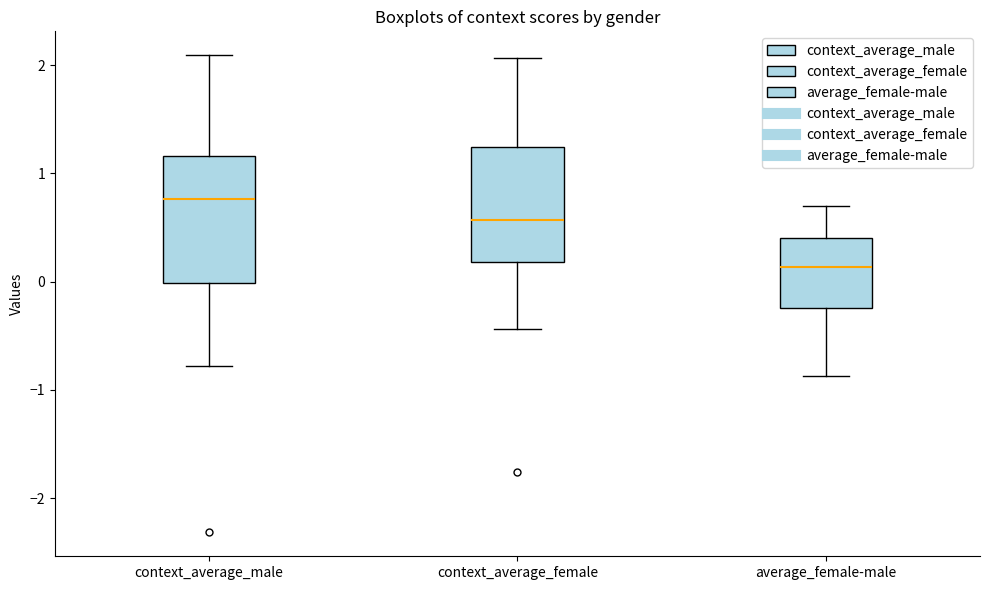

Where does the upper whisker of the box for average_female-male end on the y-axis? The values are not printed on the chart, so give them approximately, as read against the axis.

0.7